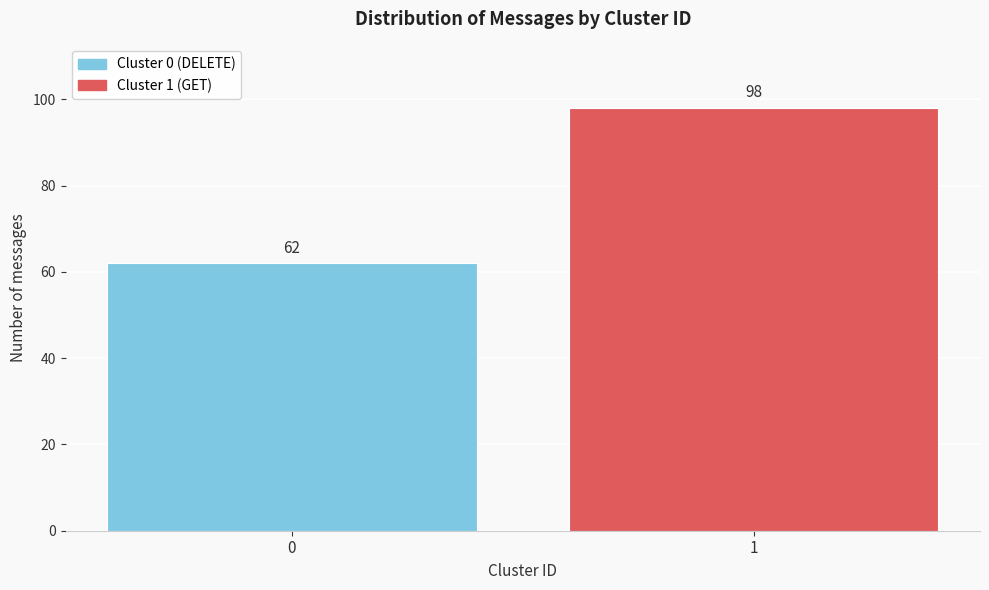

Reading right to left, transcribe all the data shown in this chart.

98	62